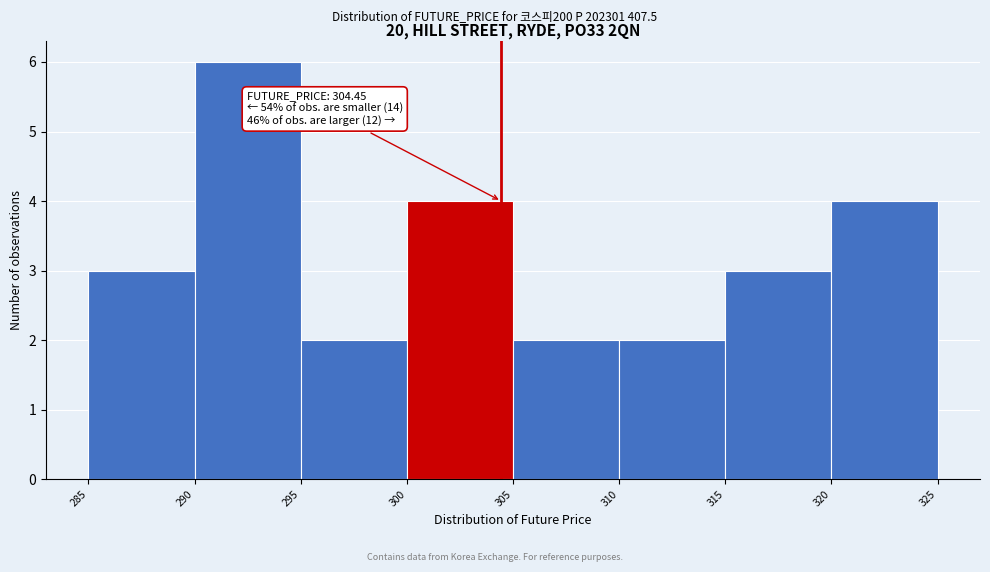

Which range on the x-axis has the tallest bar?

290 to 295